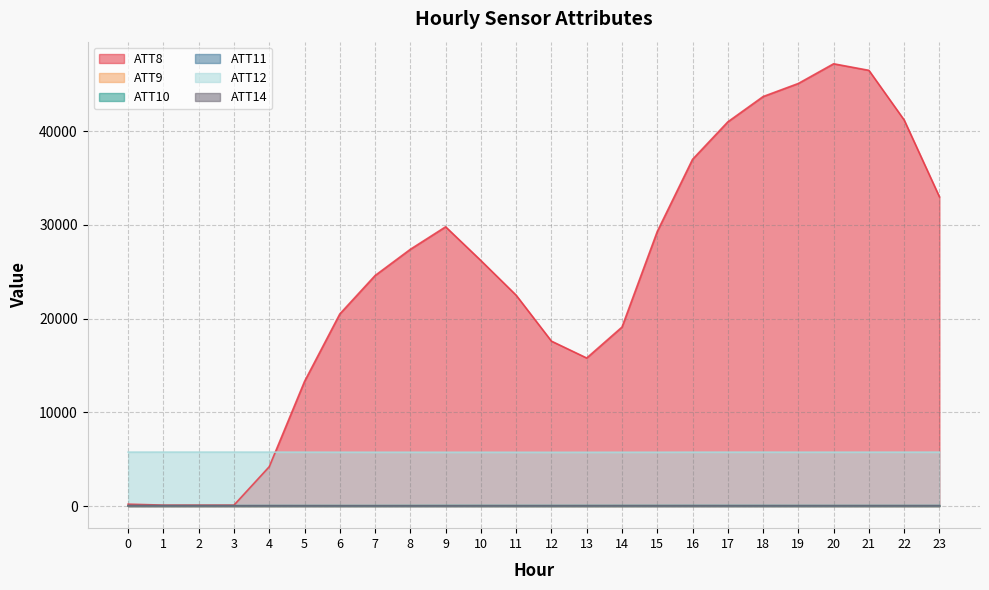

List the labels in order of ATT11 value, smallest first.

9, 11, 7, 13, 10, 8, 12, 6, 14, 20, 15, 19, 21, 22, 23, 18, 16, 17, 5, 3, 4, 2, 1, 0